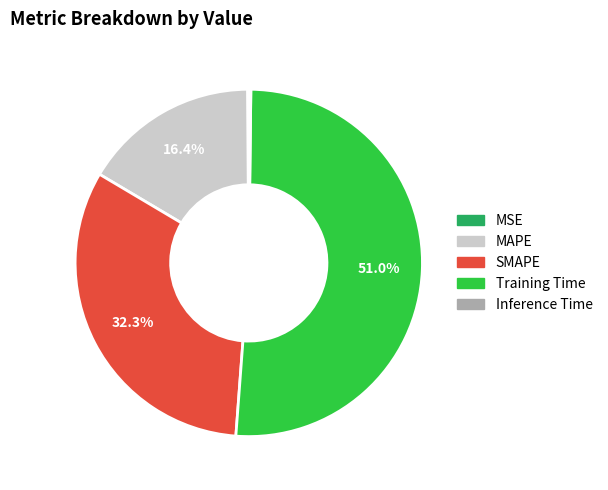

To the nearest percent, what is the difference between the Training Time and SMAPE slice percentages?

19%